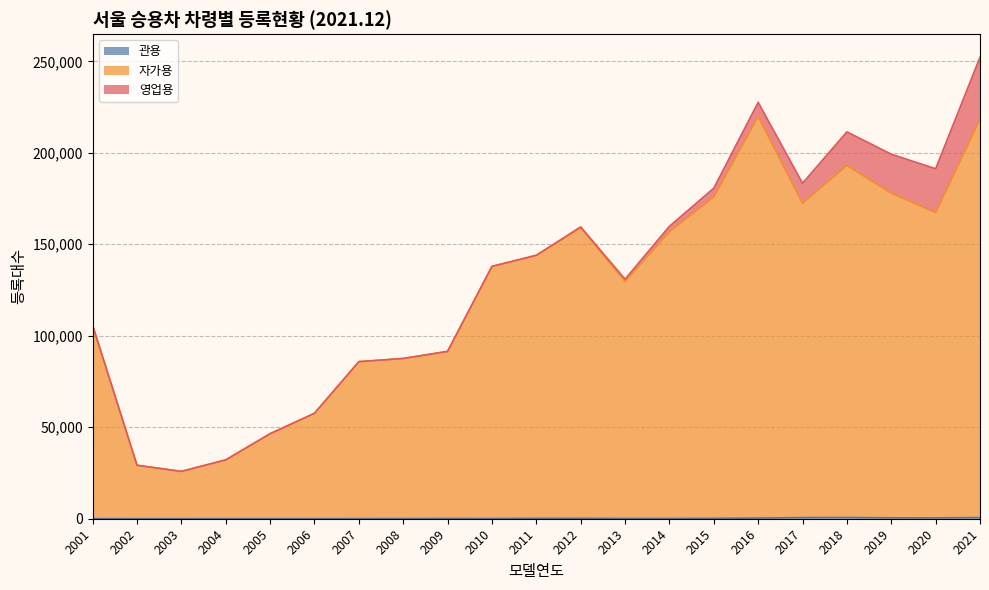

In 관용, how many points are lower than both neighbors (excluding endpoints)?

3